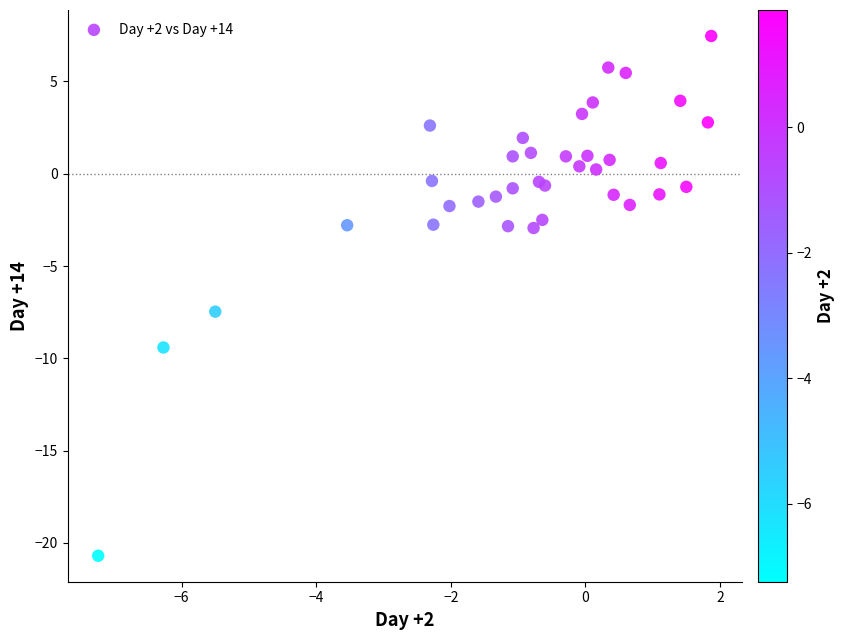

What Y value in the scatter plot is closest to -6?

-7.5